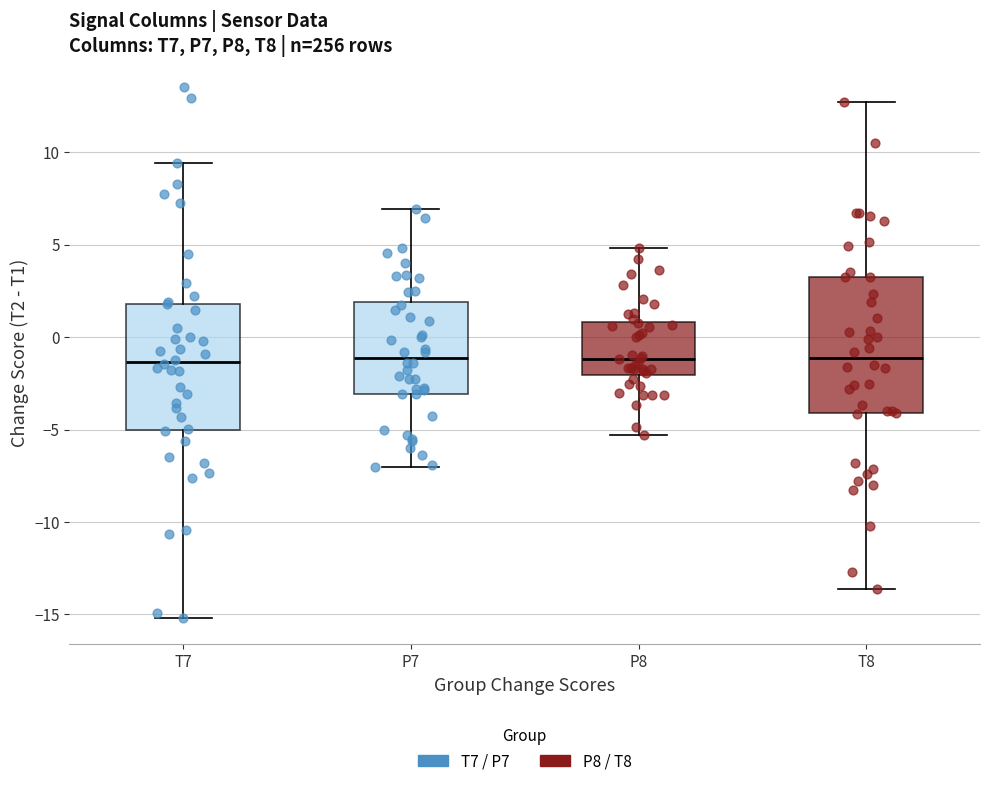

Reading left to right, read every box against the y-axis: the position of its median line, the range the box covers, and the ends of its whiskers. The values are not printed on the chart, so give them approximately, as read against the axis.

T7: median -1.5, box -5.0 to 2.0, whiskers -15.0 to 9.5
P7: median -1.0, box -3.0 to 2.0, whiskers -7.0 to 7.0
P8: median -1.0, box -2.0 to 1.0, whiskers -5.5 to 5.0
T8: median -1.0, box -4.0 to 3.0, whiskers -13.5 to 12.5